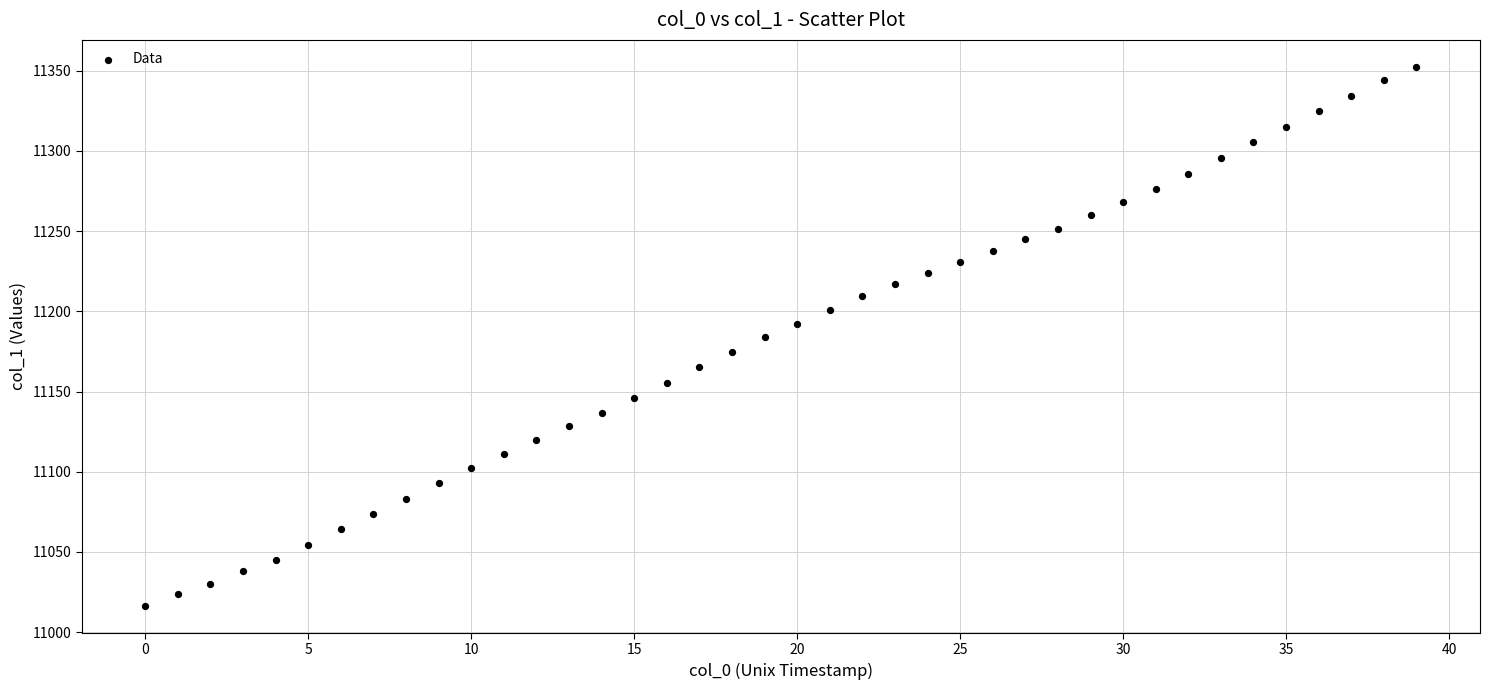

What is the range of Y values (max minus min)?

336.0